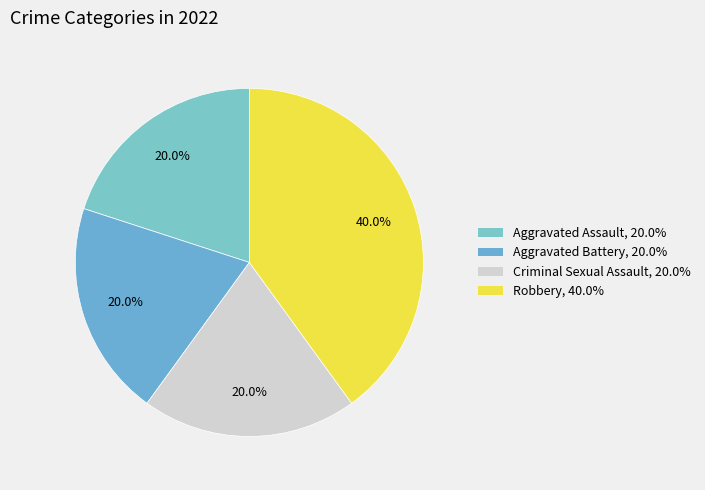

How many slices are in this pie chart?

4